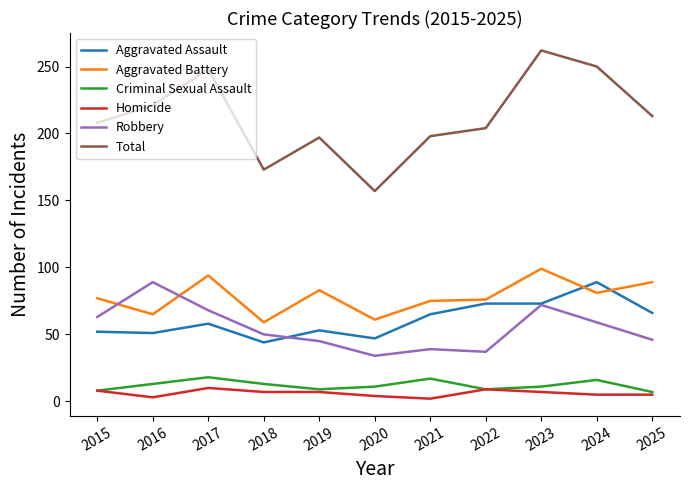

Count the Homicide values in the range 4 to 8.

7